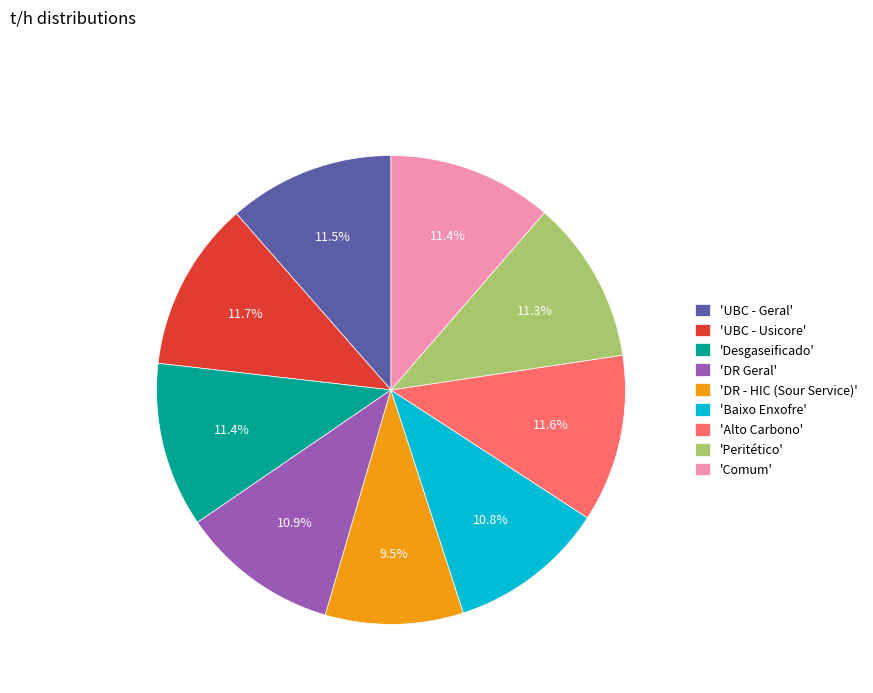

Combined, do 'DR Geral' and 'Peritético' account for over 50%?

No